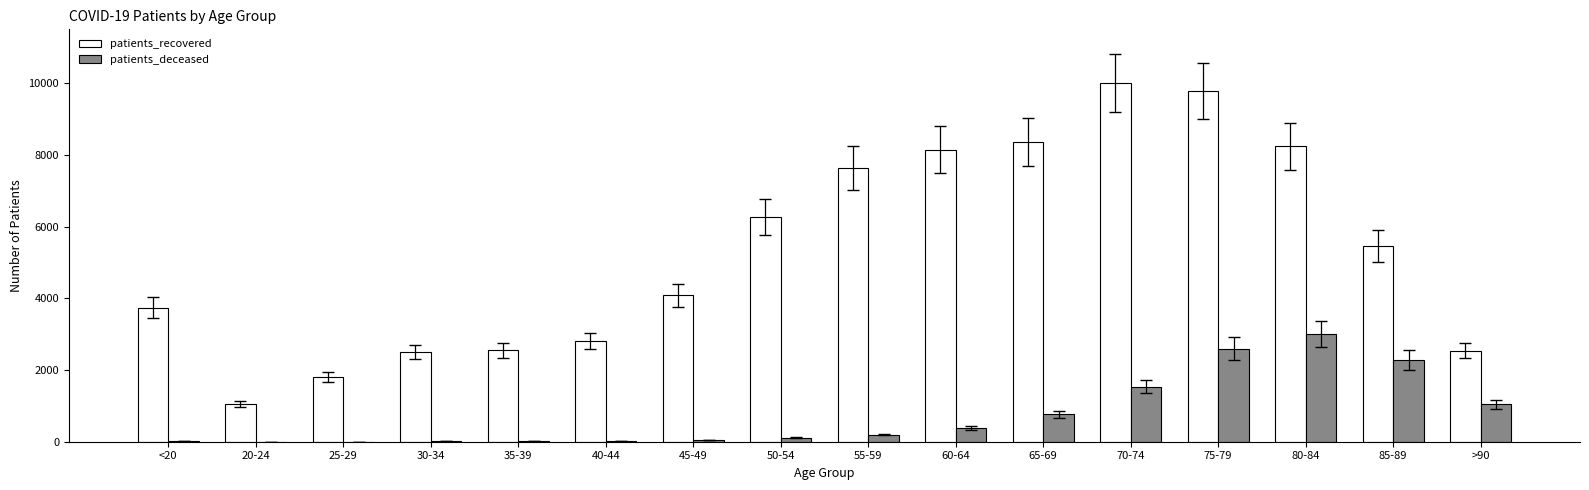

At which label is patients_recovered closest to 5529?

85-89